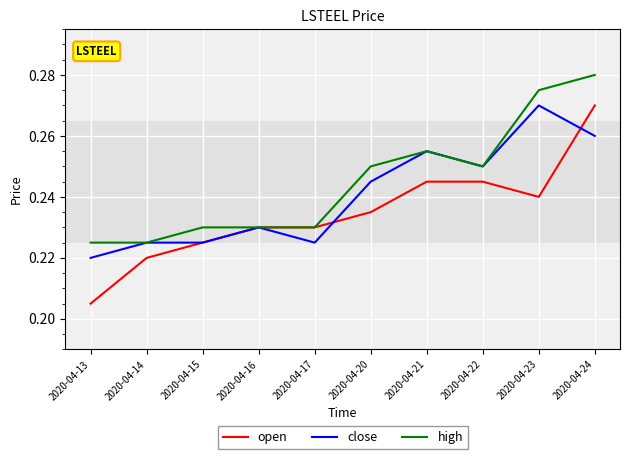

The value of open at 2020-04-14 is 0.4. True or false?

False